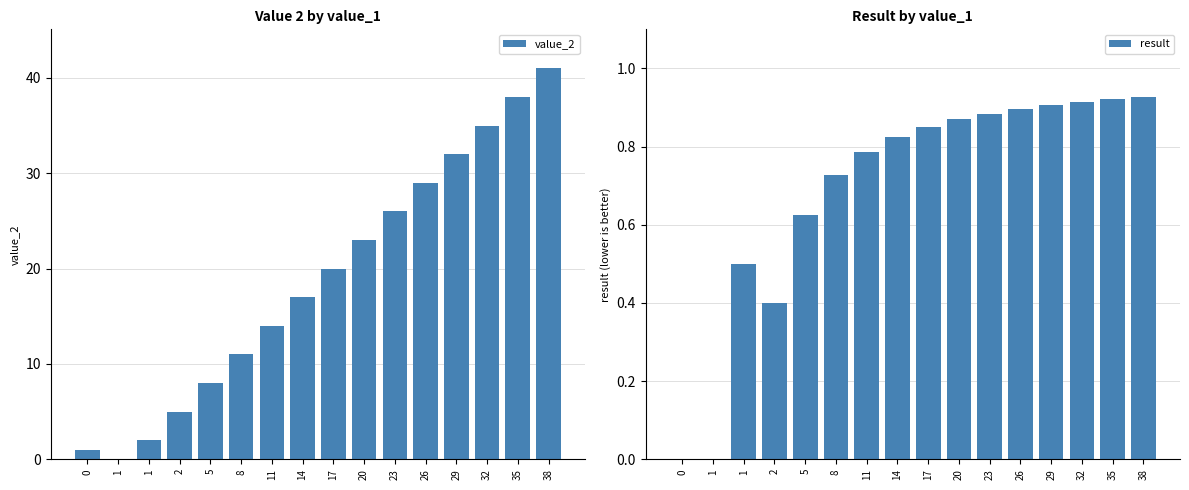

What is the difference between the highest and lowest values at 23?

25.1